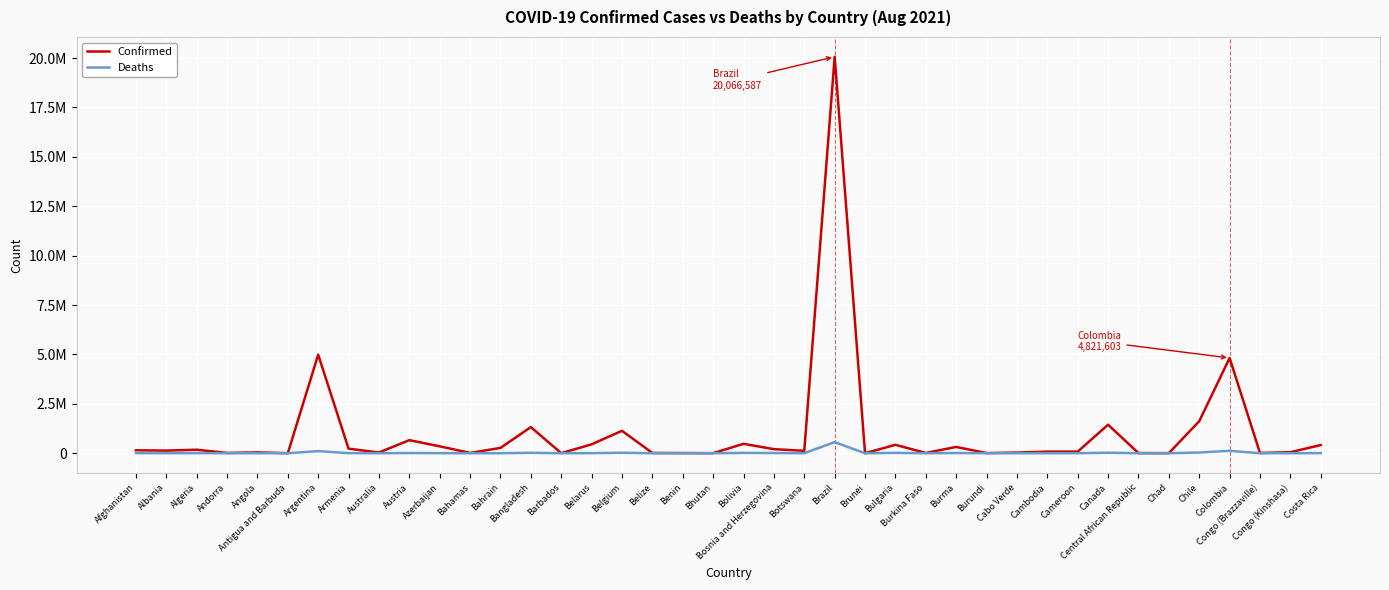

What are all the series names shown in the legend?

Confirmed, Deaths